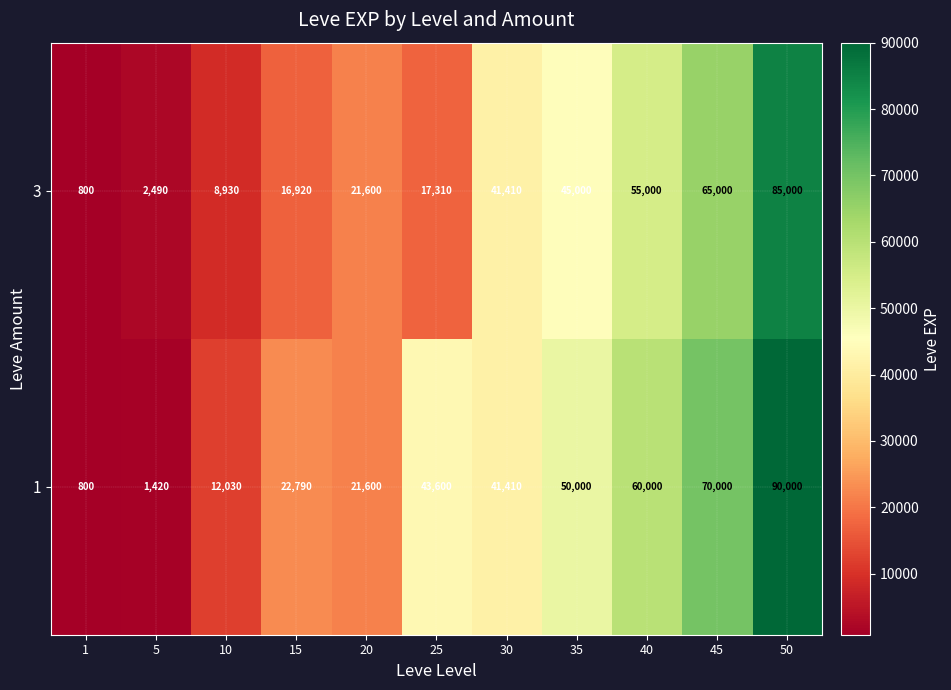

How many categories are shown in the chart?

11